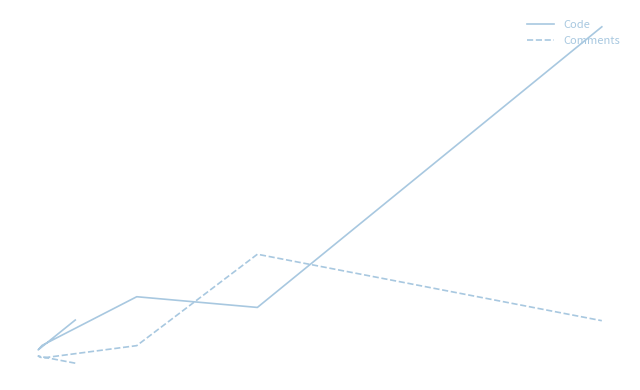

Reading left to right, what are all the values shown in this chart?

Code: 285	340	647	930	800	4208
Comments: 209	186	123	336	1446	639